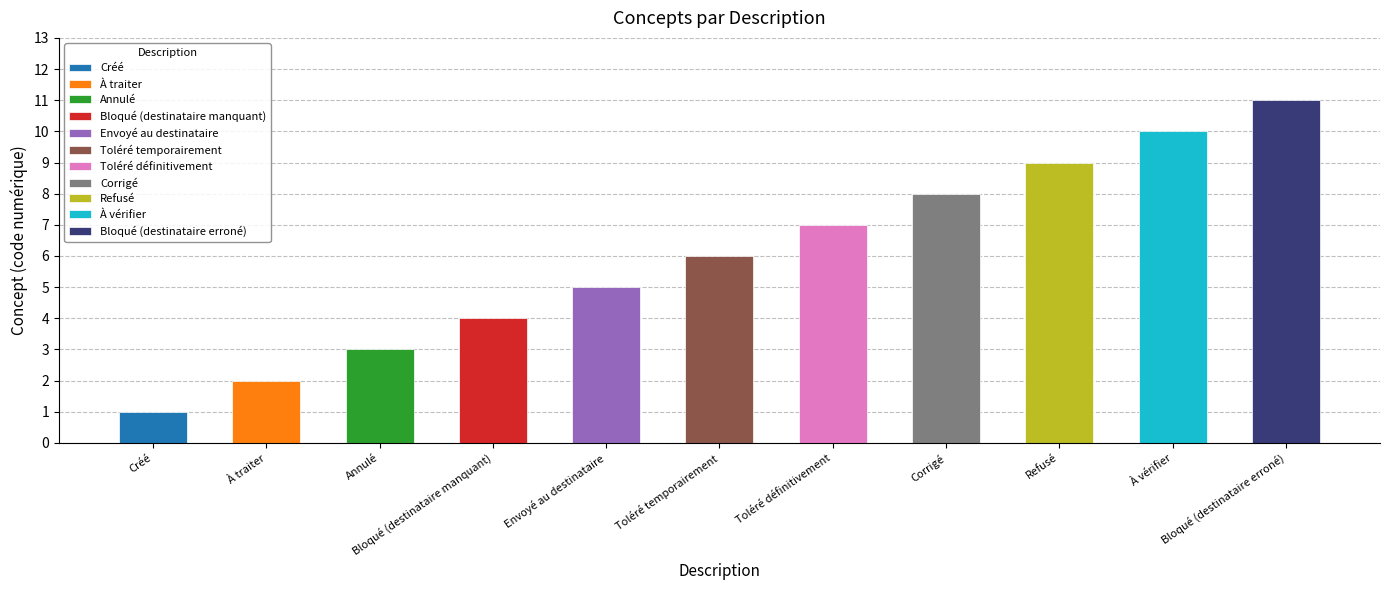

The value at Annulé is 3. True or false?

True